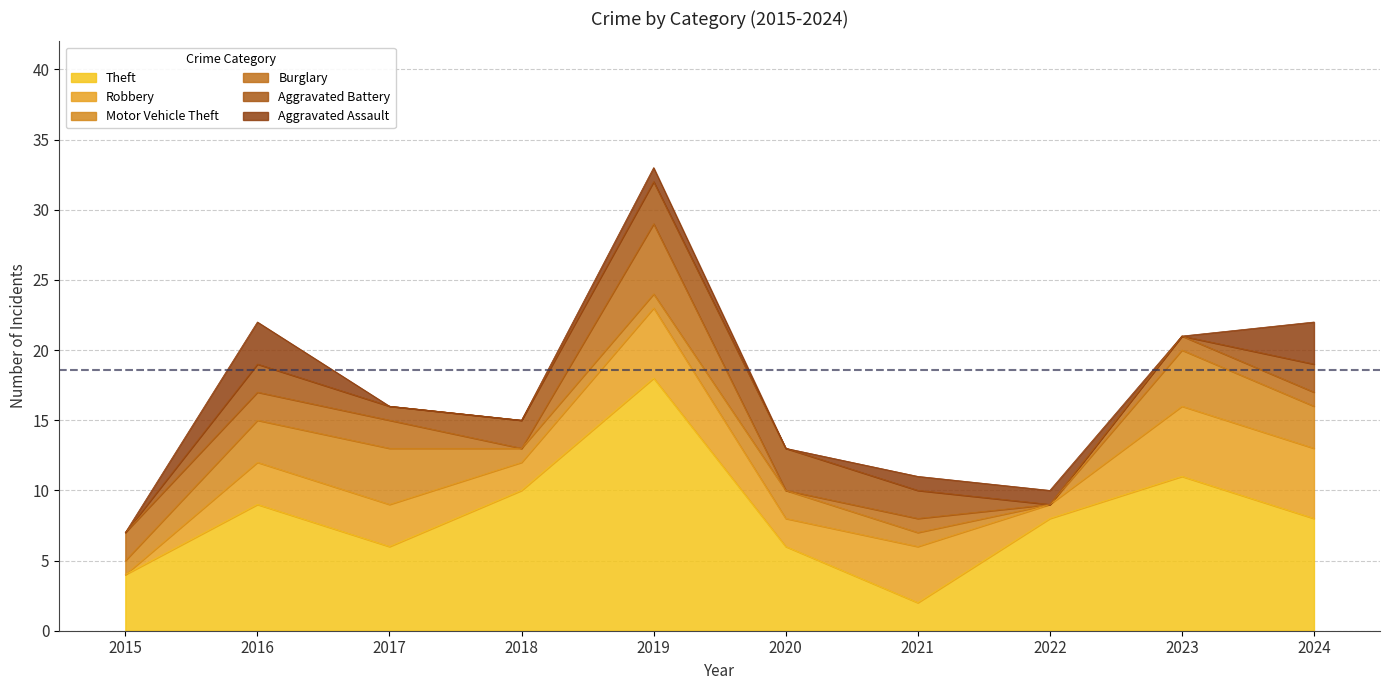

Which has a higher value, 2023 or 2021?

2023